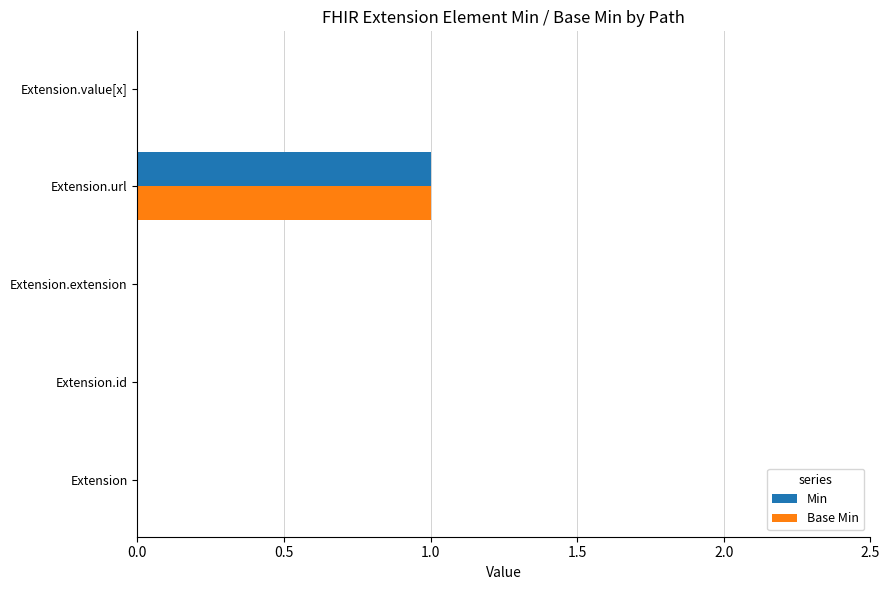

Is it true that Base Min equals 0 at Extension.value[x]?

True